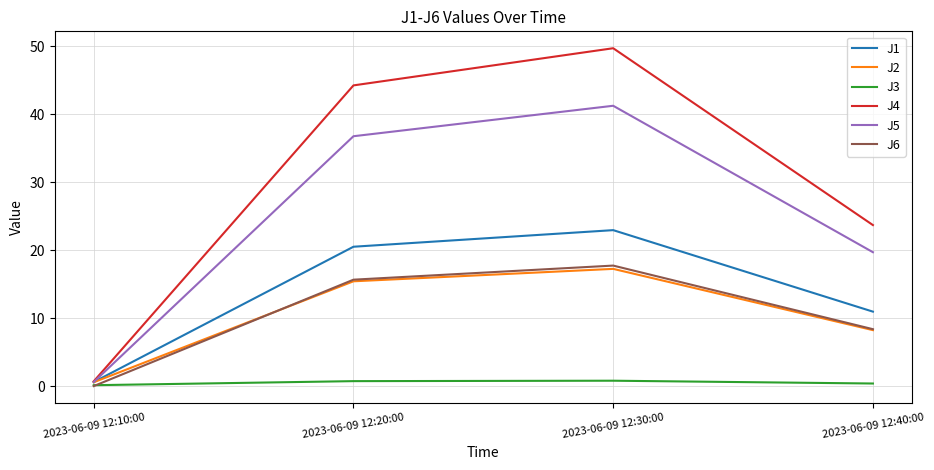

True or false: J1 and J3 intersect in this chart.

False